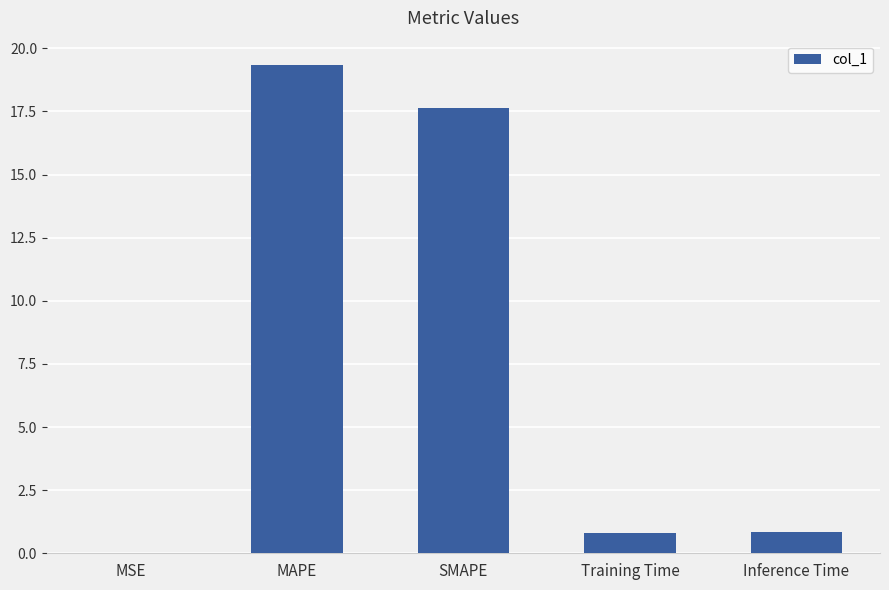

The chart shows a value of 17.6 at SMAPE. True or false?

True